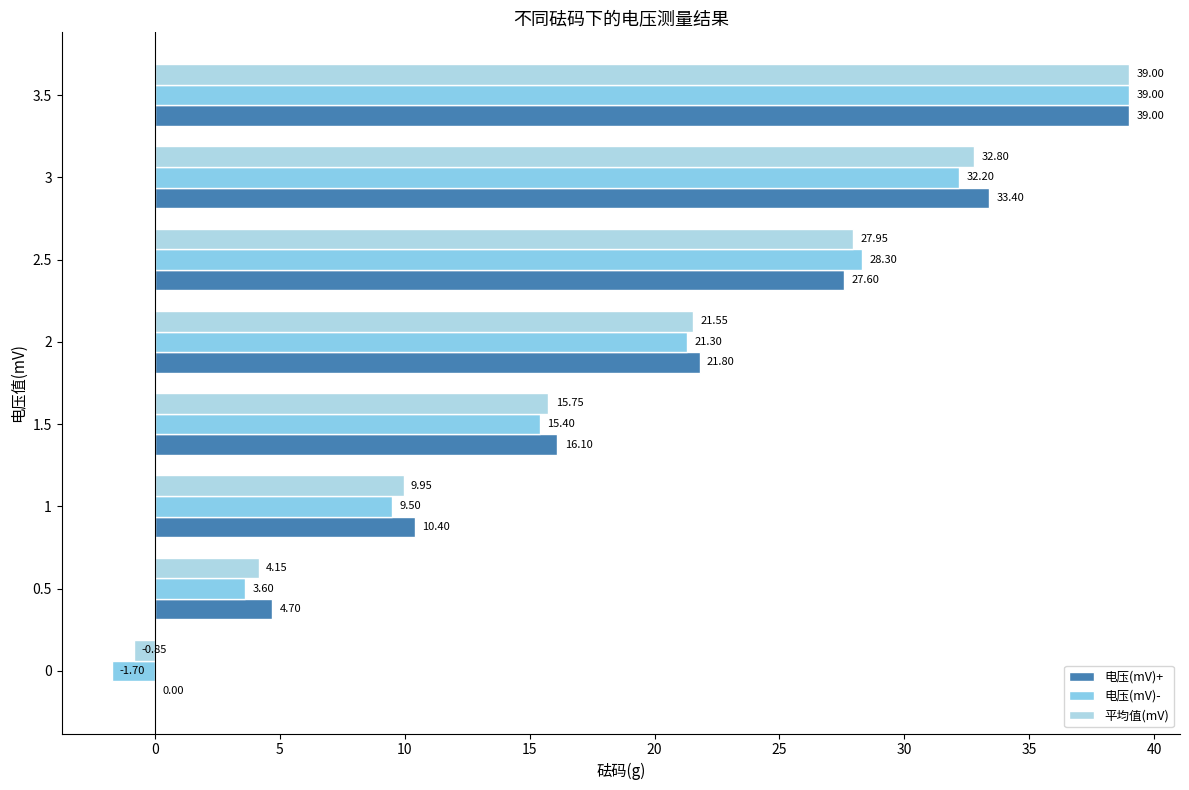

How many series are shown in this chart?

3